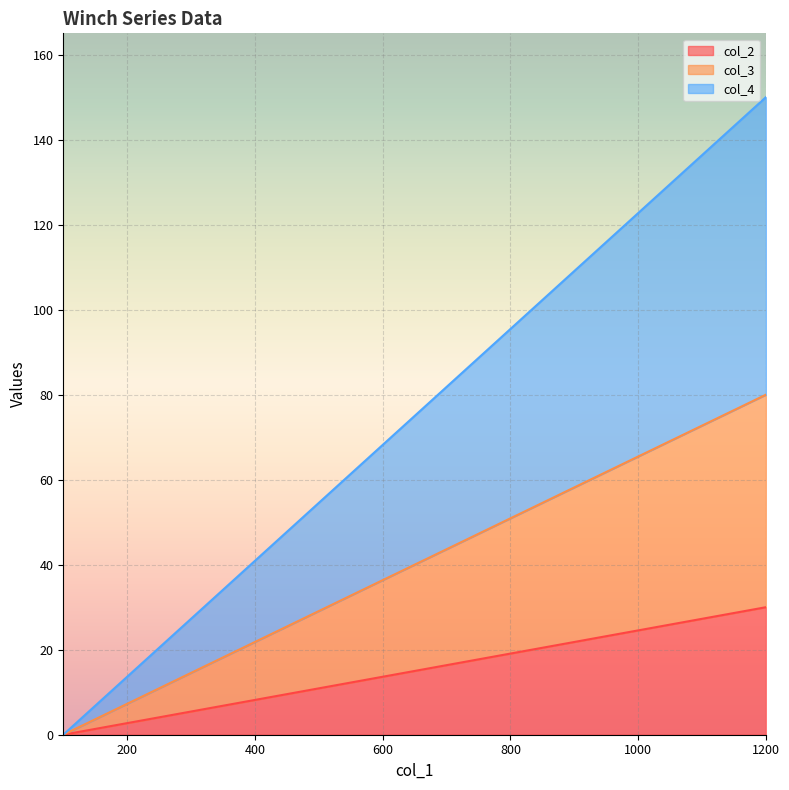

List the labels in order of col_2 value, largest first.

1200, 1100, 1000, 900, 800, 700, 600, 500, 400, 300, 200, 100